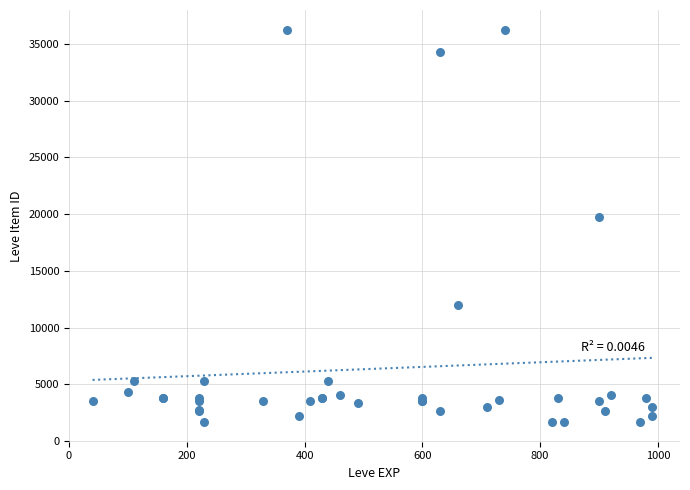

What Y value in the scatter plot is closest to 18967?

19744